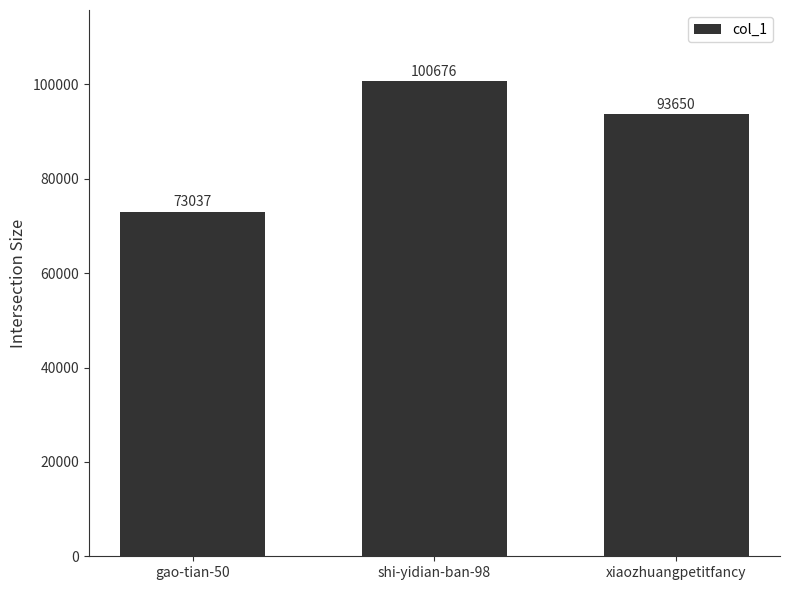

What is the ratio of the value at xiaozhuangpetitfancy to the value at shi-yidian-ban-98?

0.9